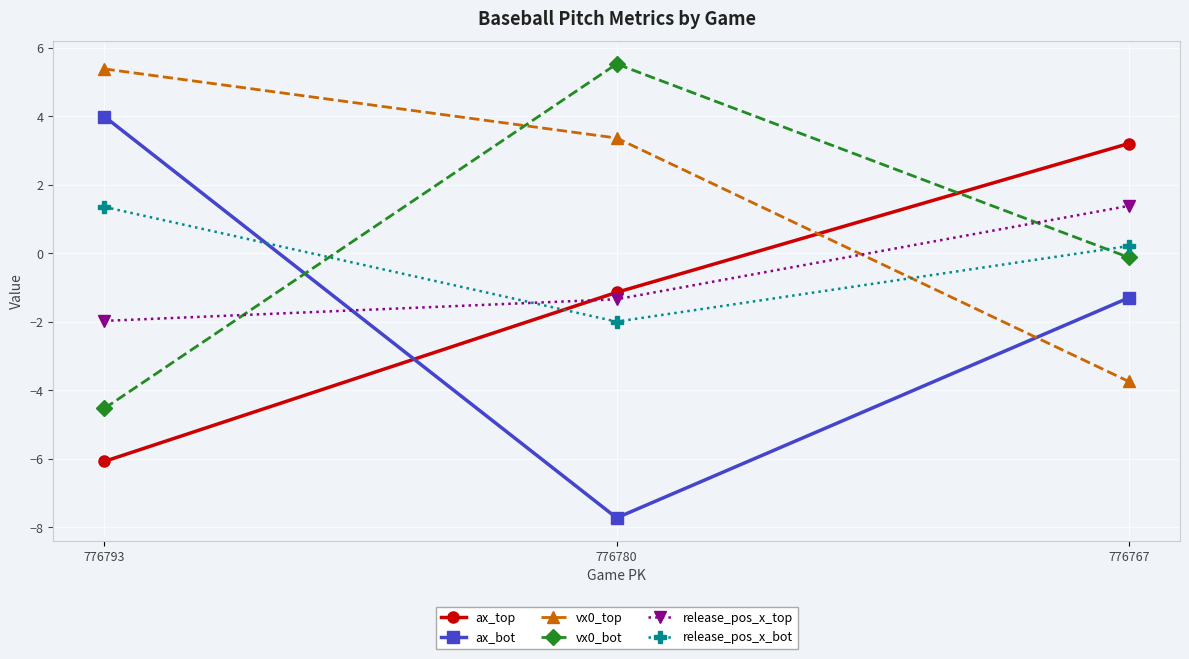

List the labels in order of ax_bot value, smallest first.

776780, 776767, 776793